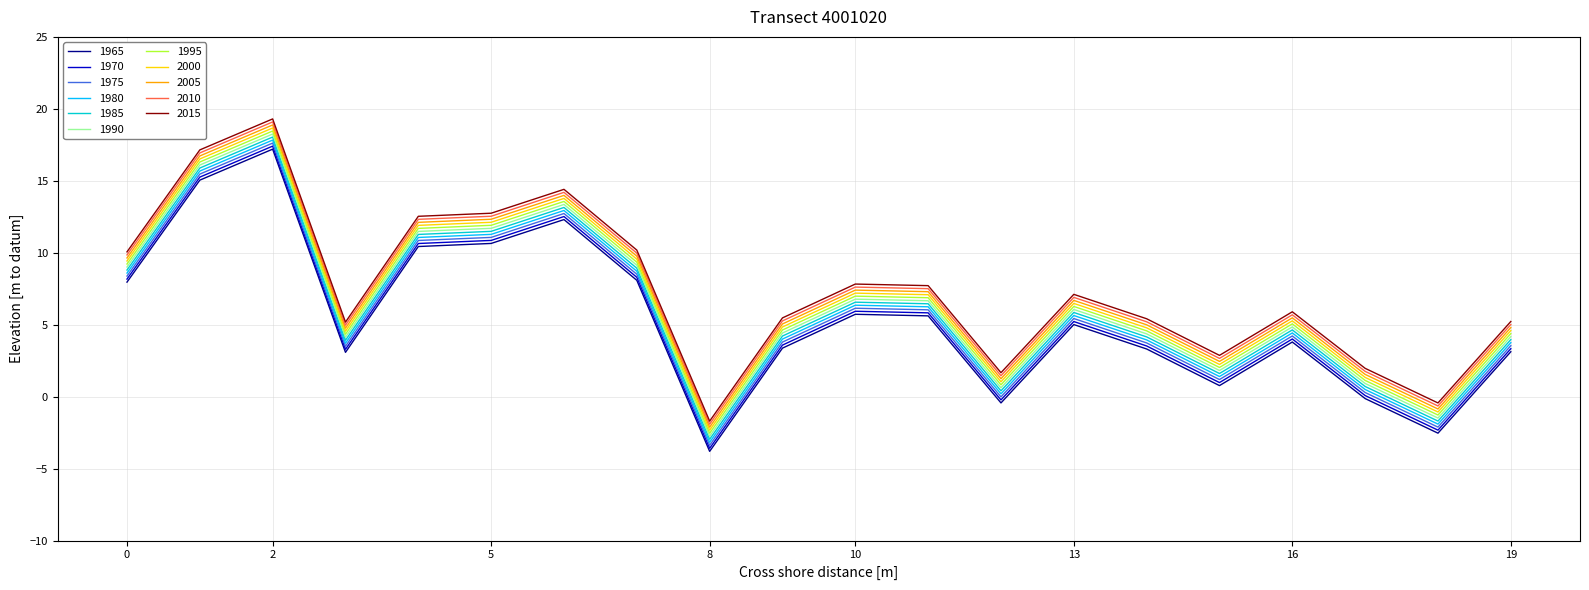

True or false: 1975 and 2010 cross at least once.

False